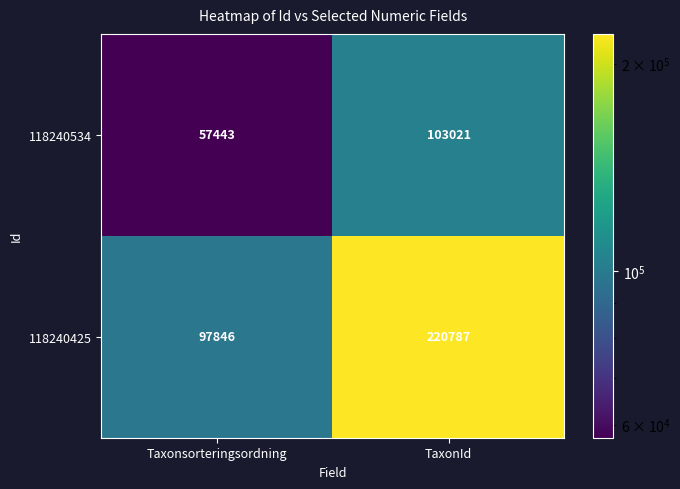

What is the sum of the 118240425 values at Taxonsorteringsordning and TaxonId?

318633